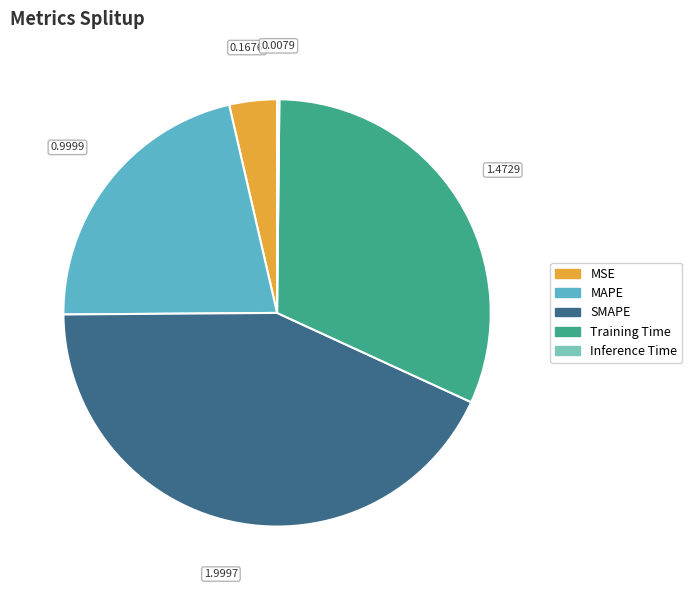

Does MAPE represent more than half of the total?

No